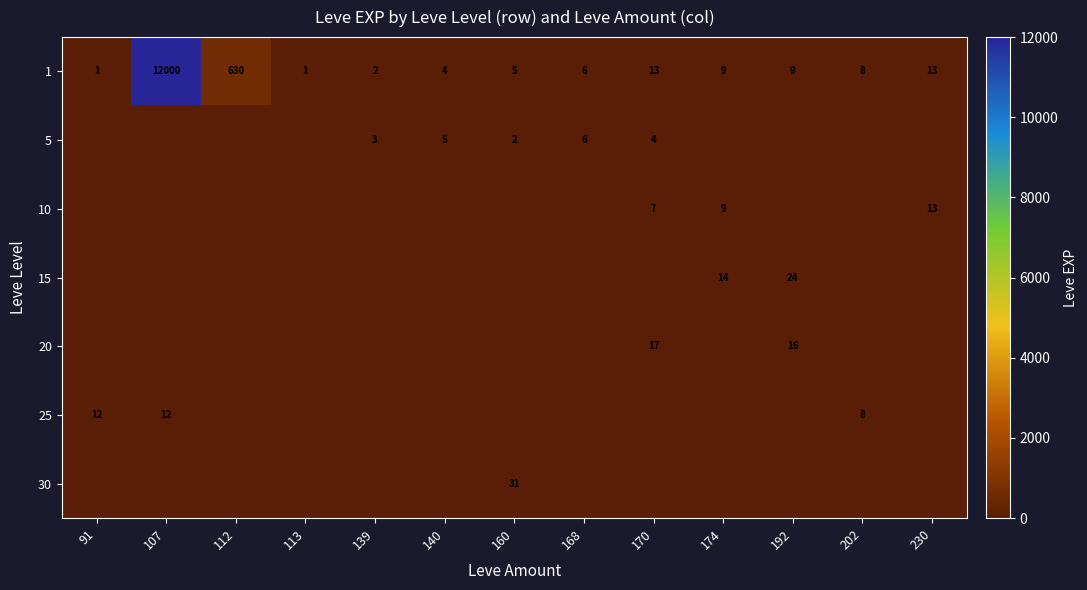

Is it true that 1 equals 1 at 91?

True